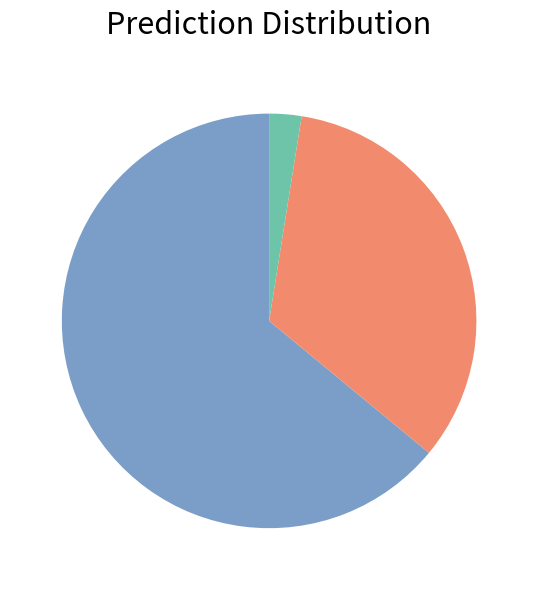

Does any single category account for the majority?

Yes